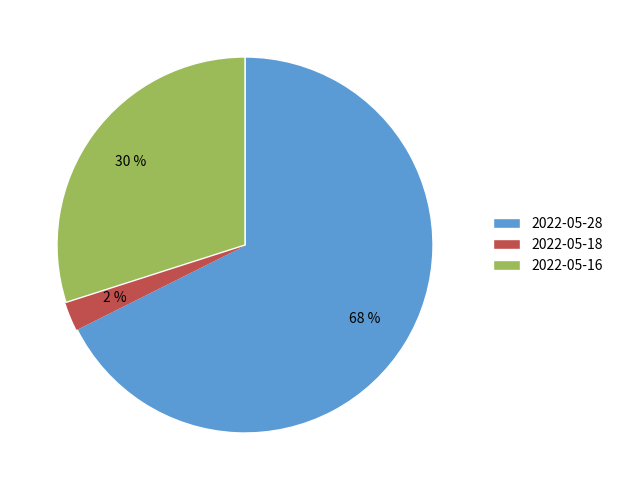

Is it true that 2022-05-16 is 30% of the pie?

True